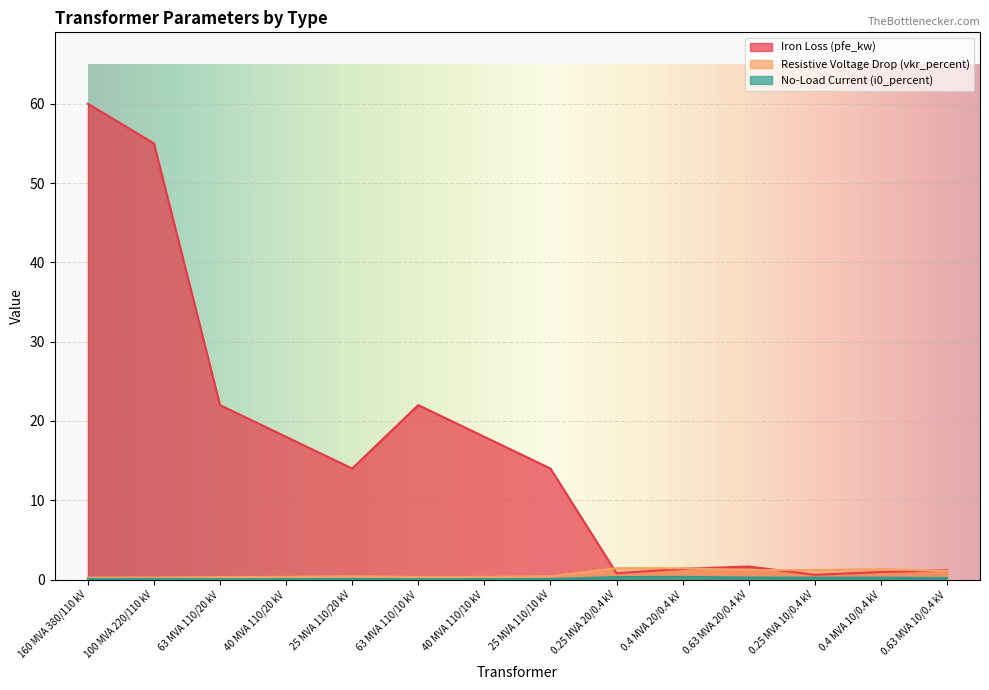

Where do pfe_kw and vkr_percent first cross each other?

25 MVA 110/10 kV and 0.25 MVA 20/0.4 kV